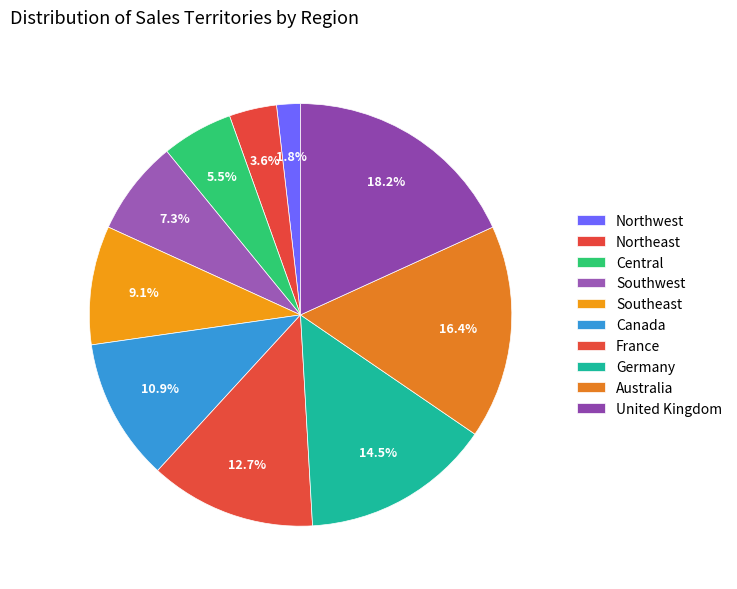

To the nearest percent, what is the average slice percentage?

10%